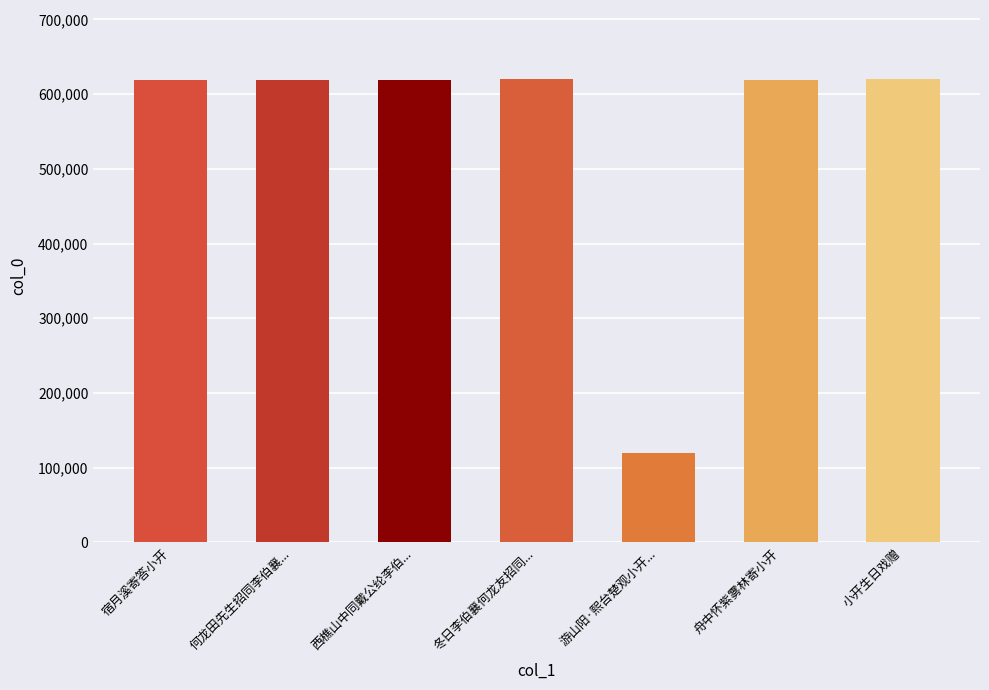

Approximately how many times larger is the value at 冬日李伯襄何龙友招同何似公李仁伯定国安国家小开诸子探梅有赋 compared to 舟中怀紫雾林寄小开?

1.0